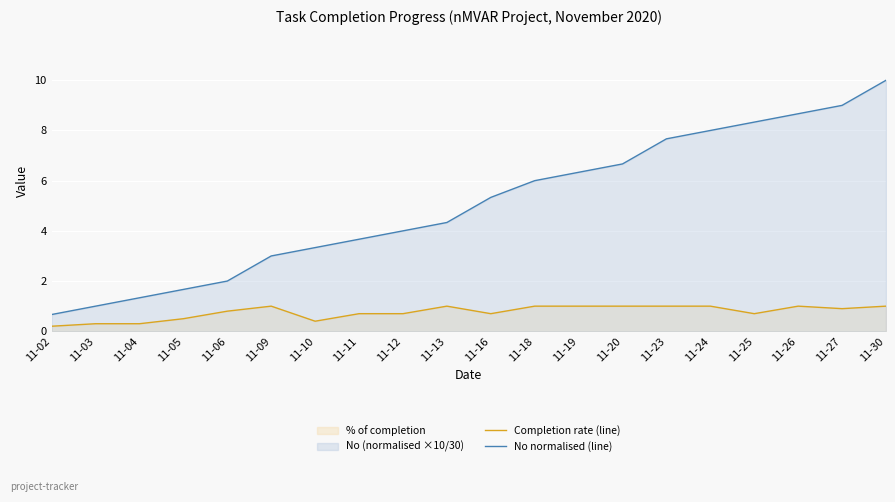

How many data points in No normalised (line) are above 5?

10